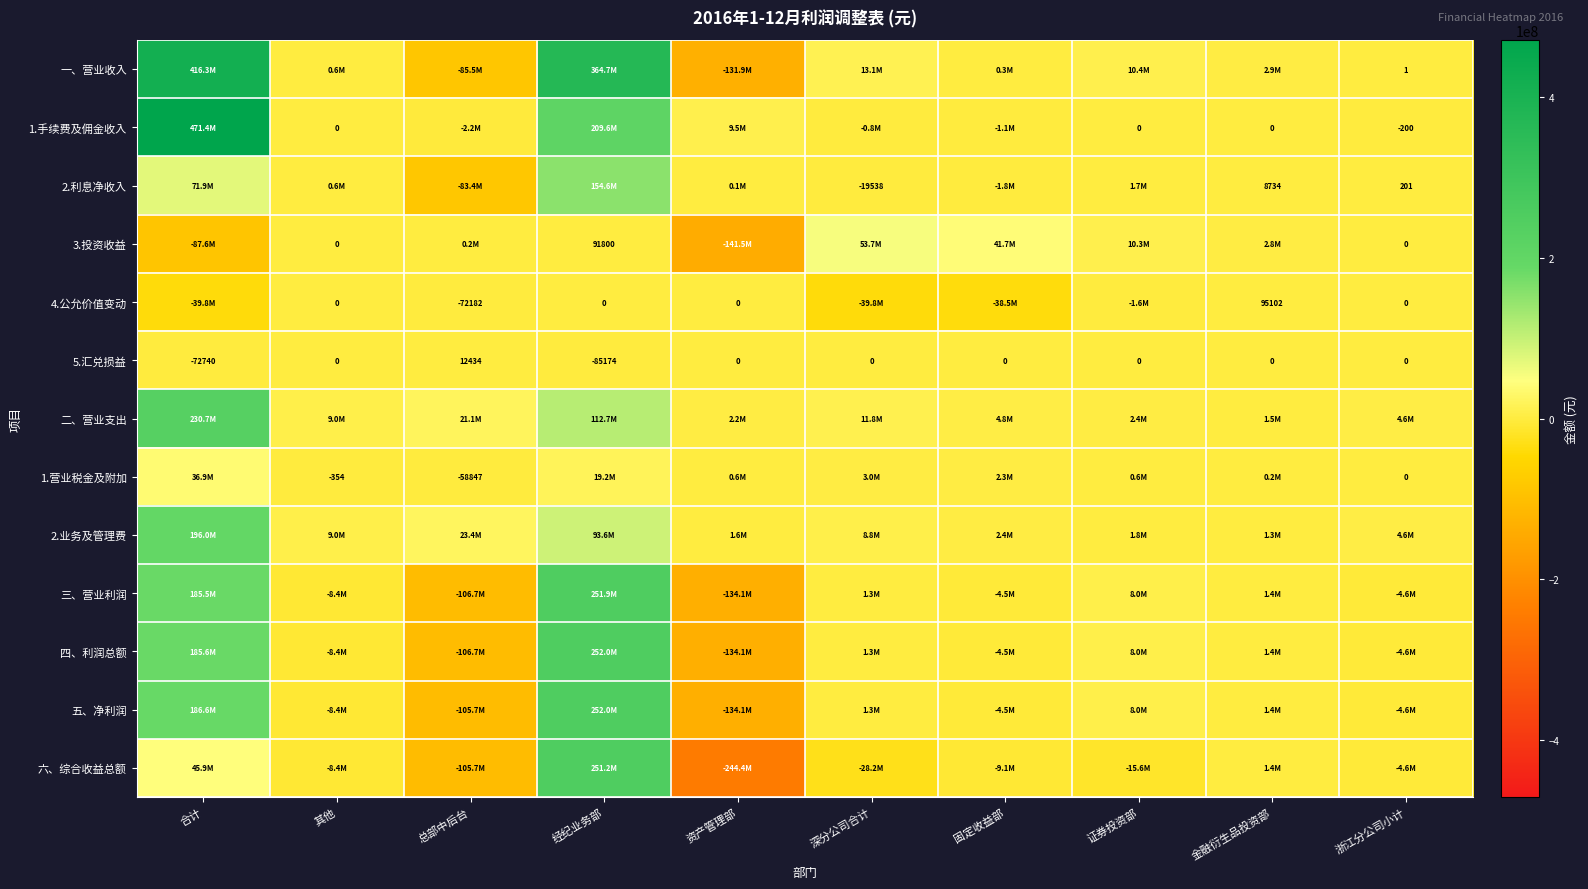

Where is 5.汇兑损益 nearest to the value -36370?

合计